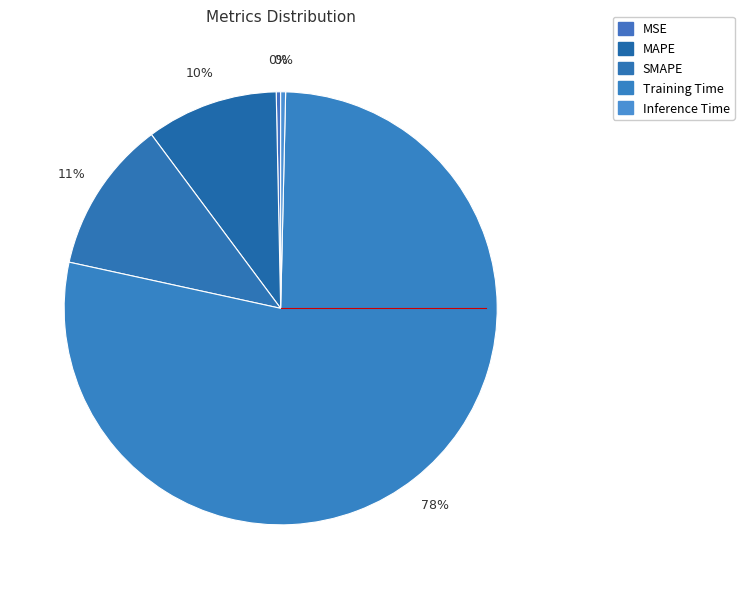

How many slices are in this pie chart?

5